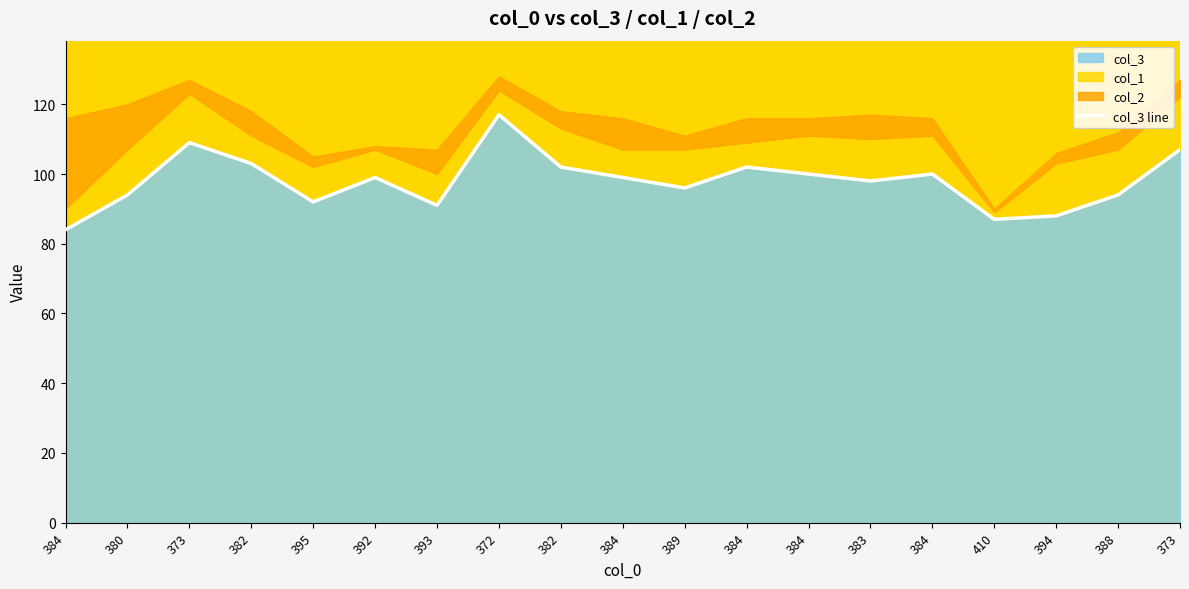

What is the label of the 18th point from the right?

380